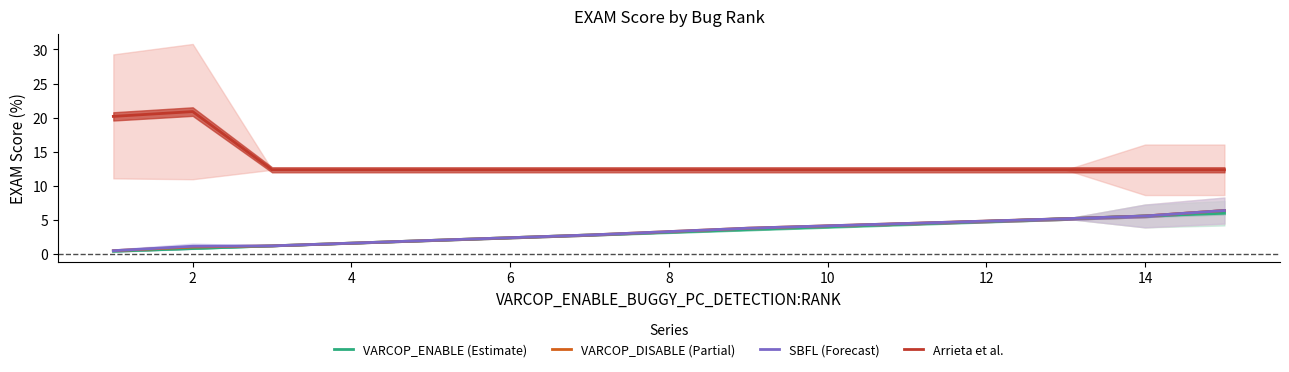

What is the value of the VARCOP_DISABLE (Partial) point at the 2nd from the left?

1.0